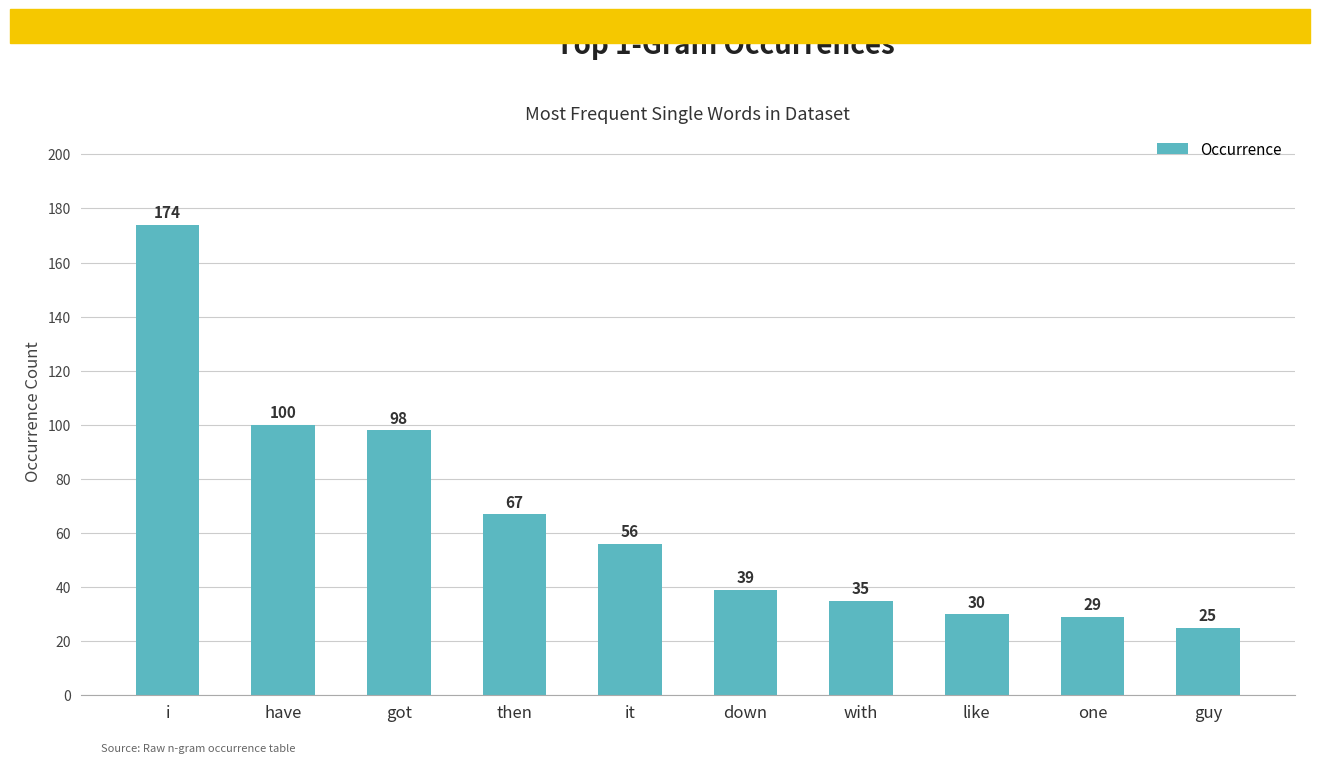

What is the difference between the values at it and one?

27